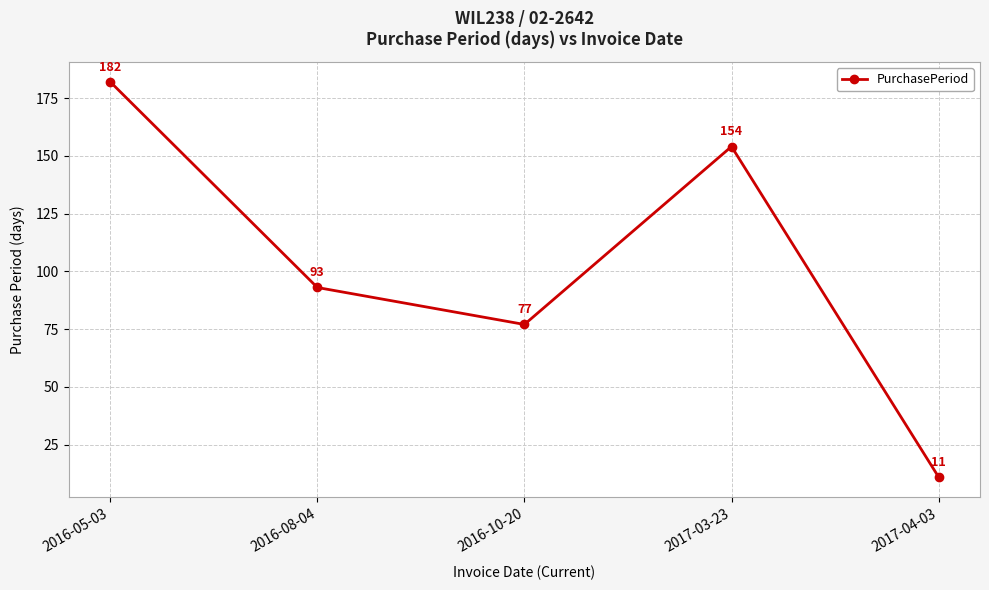

Reading right to left, transcribe all the data shown in this chart.

11	154	77	93	182